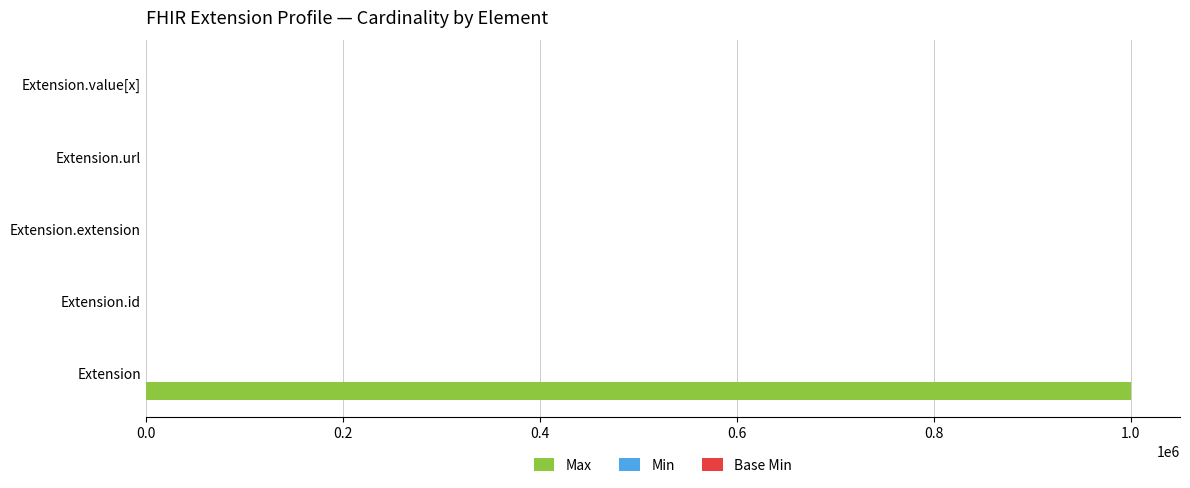

Which series has the largest total across all categories?

Max